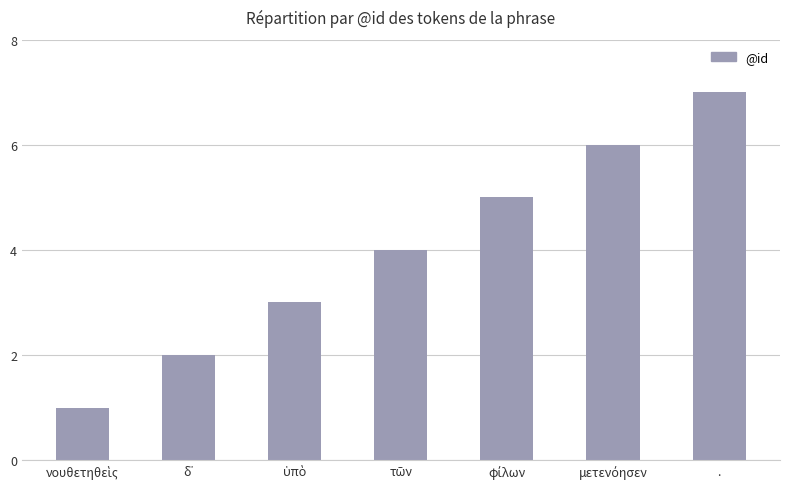

The chart shows a value of 7 at .. True or false?

True